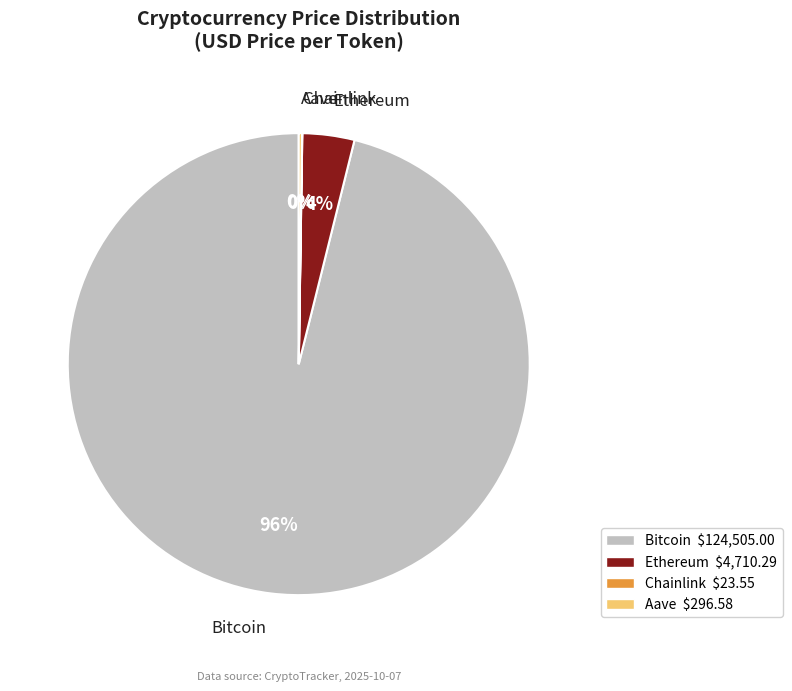

Which slice represents more than half of the pie?

Bitcoin